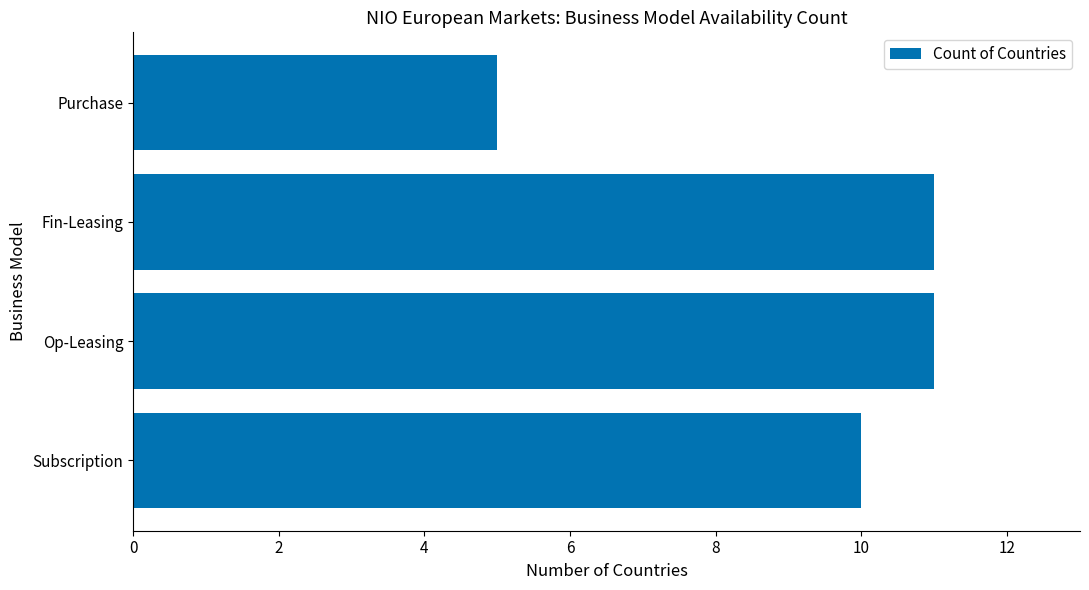

Which label corresponds to the smallest value in the chart?

Purchase